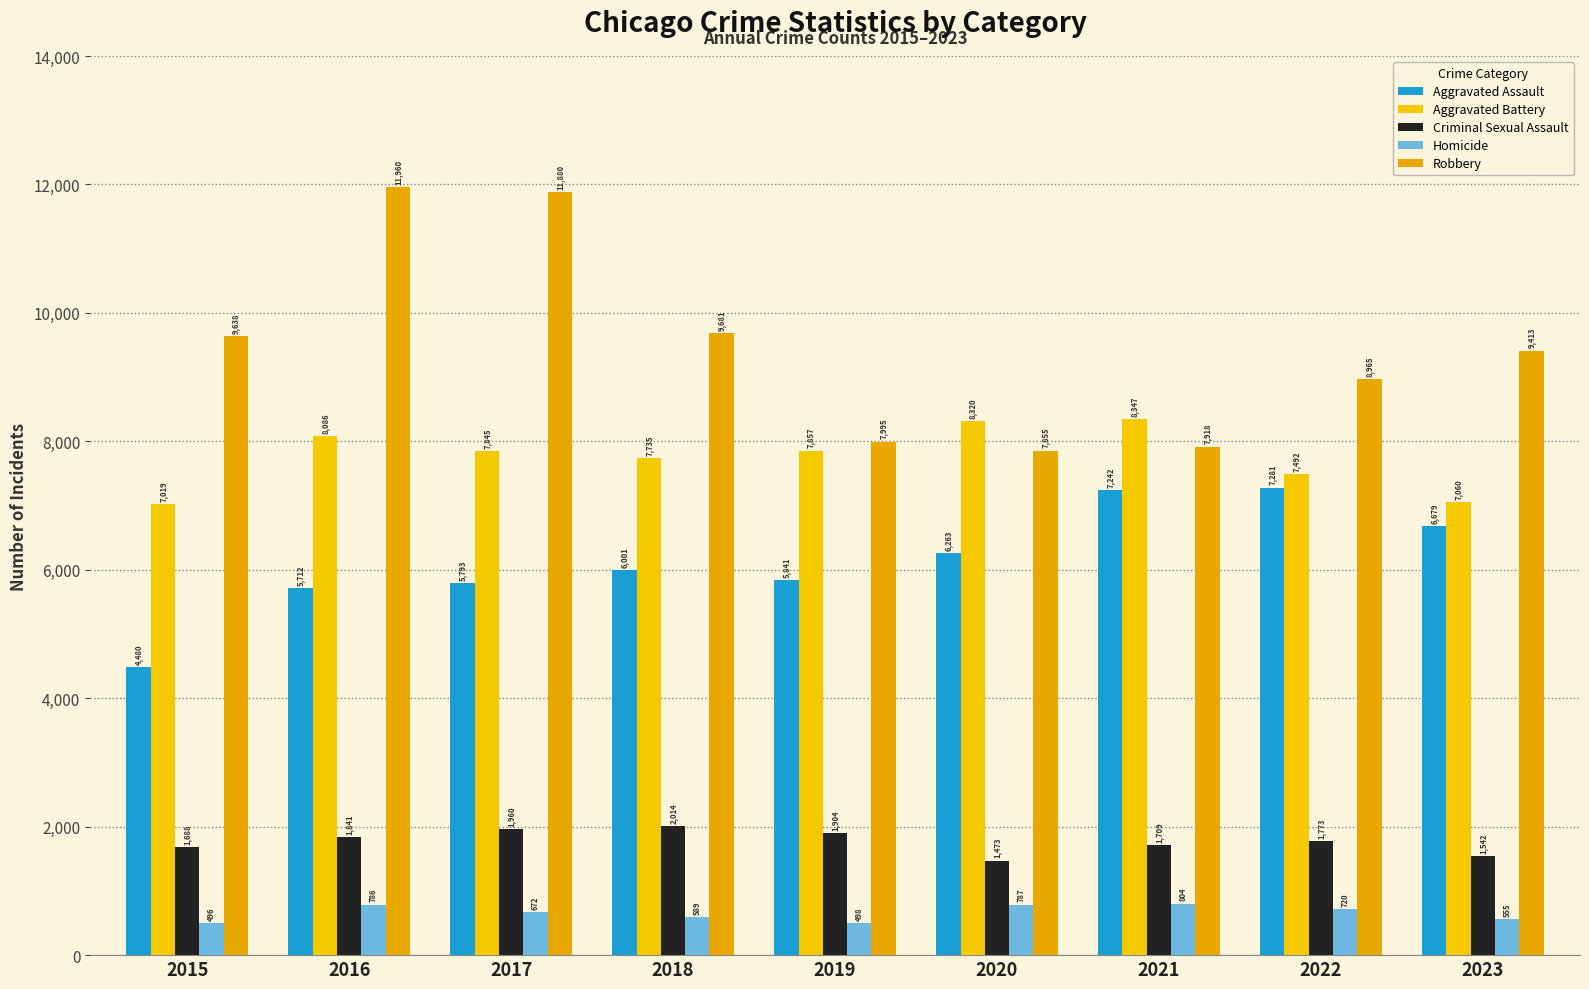

True or false: Criminal Sexual Assault has a value of 388 at 2019.

False